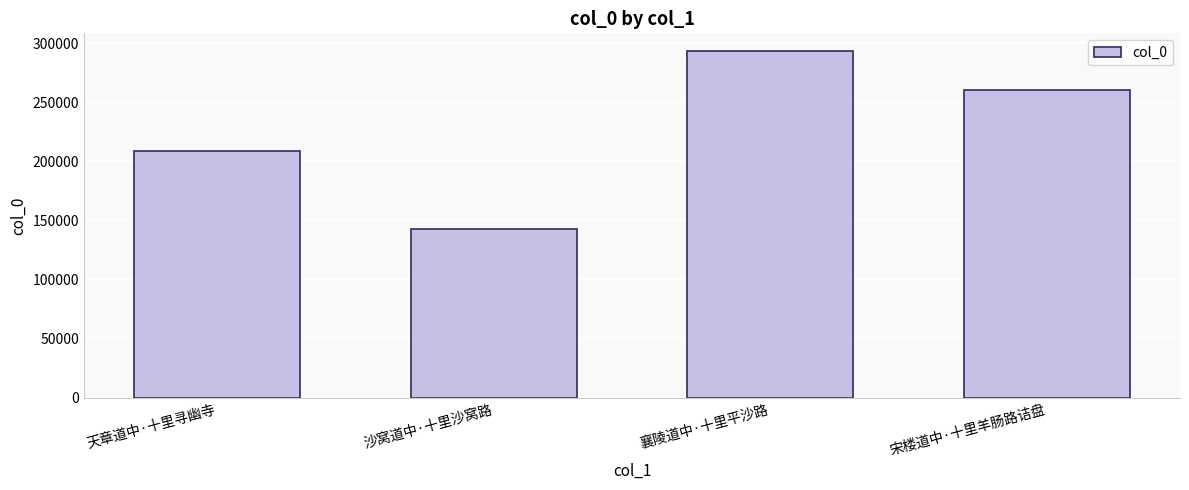

The value at 天章道中·十里寻幽寺 is 273961. True or false?

False